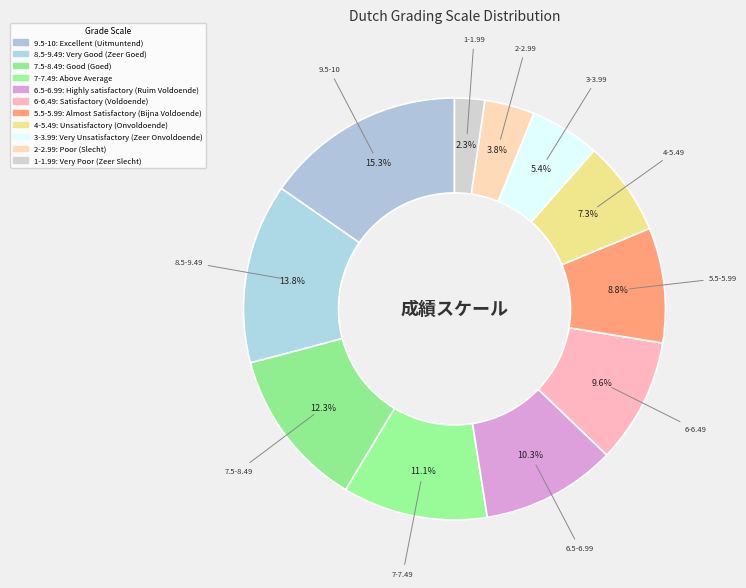

How many segments does this pie chart have?

11